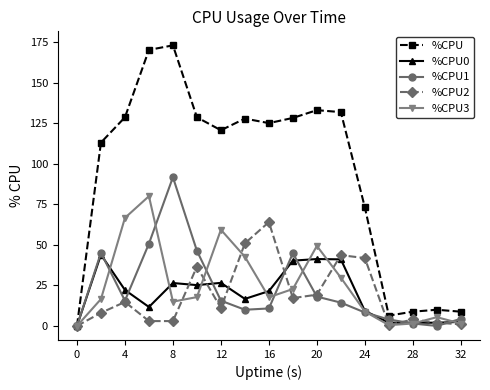

What is the value of the %CPU0 point at the 9th from the left?

21.5